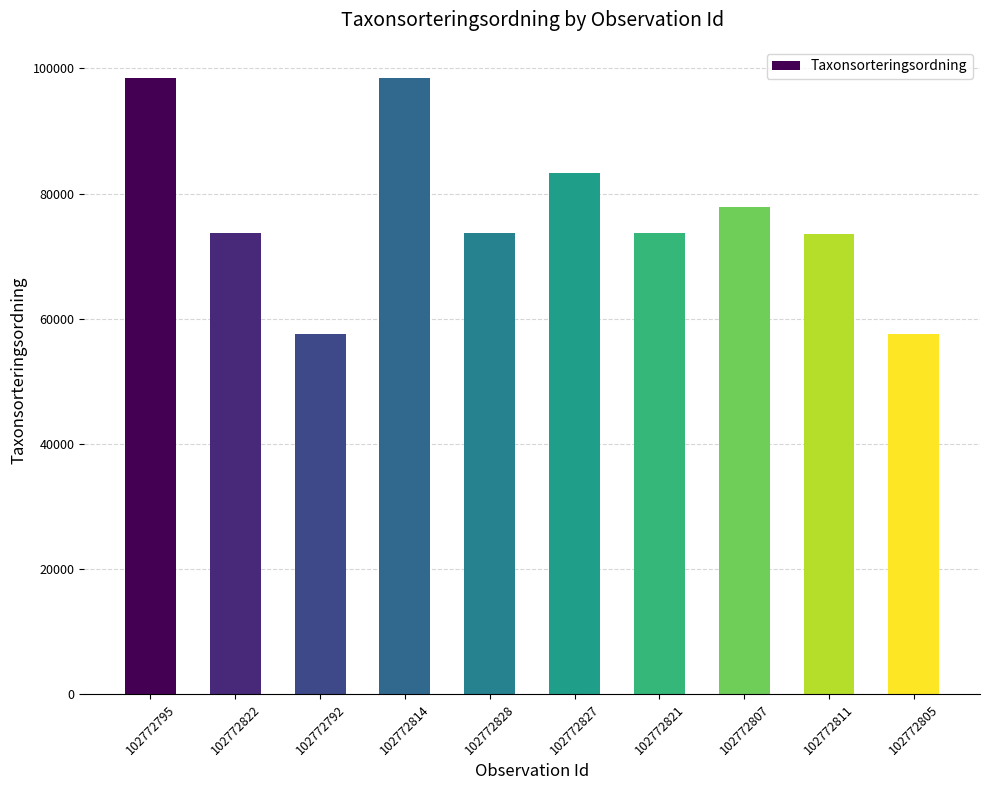

The value at 102772814 is 147544. True or false?

False